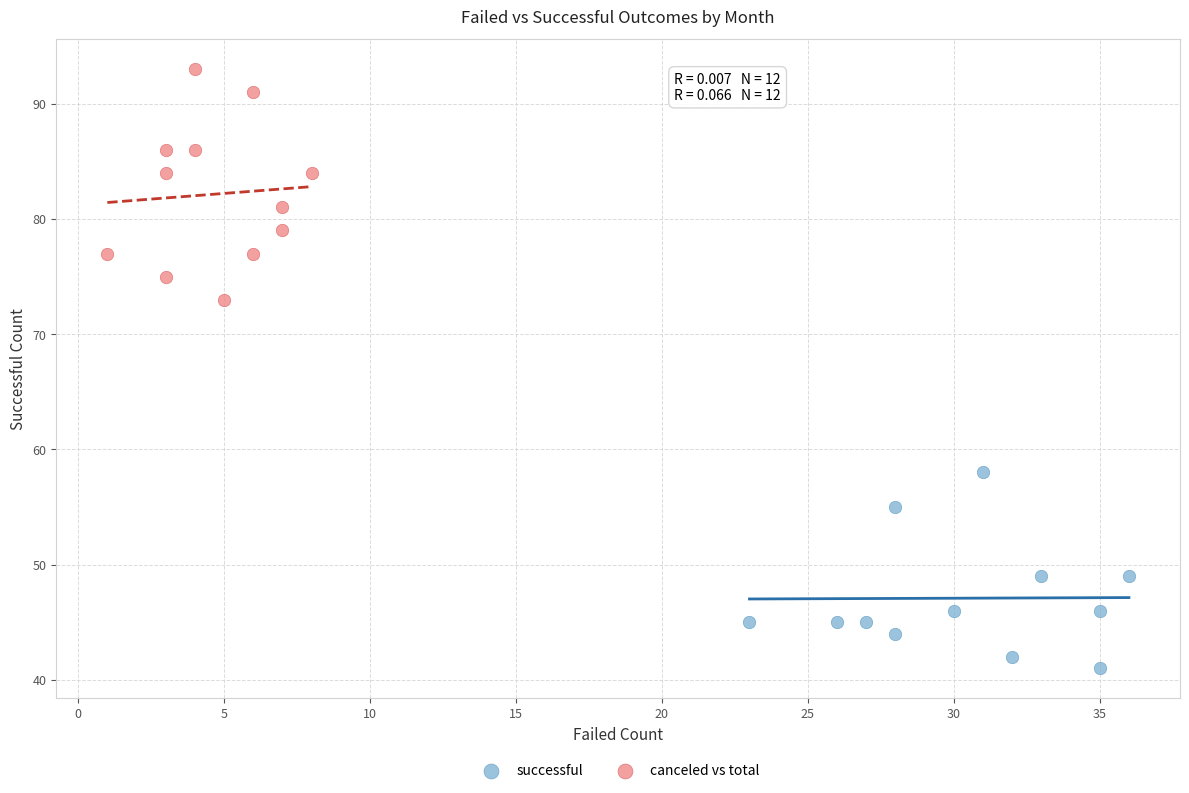

What are all the series names shown in the legend?

successful, canceled vs total